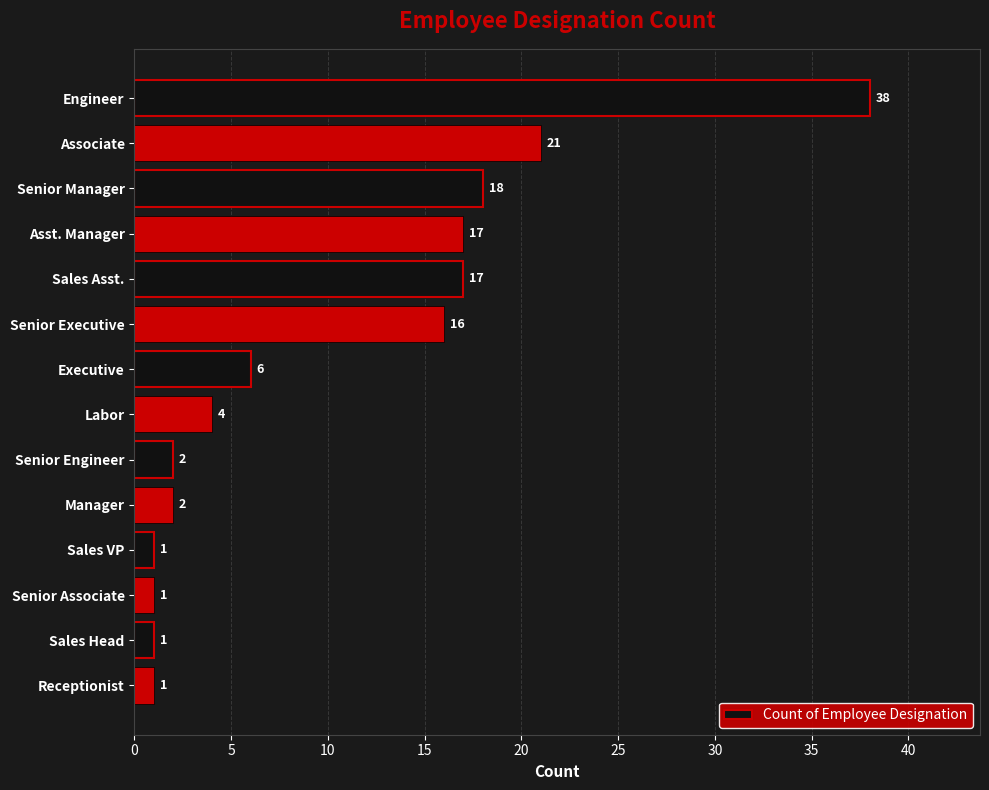

What is the maximum value shown in the chart?

38